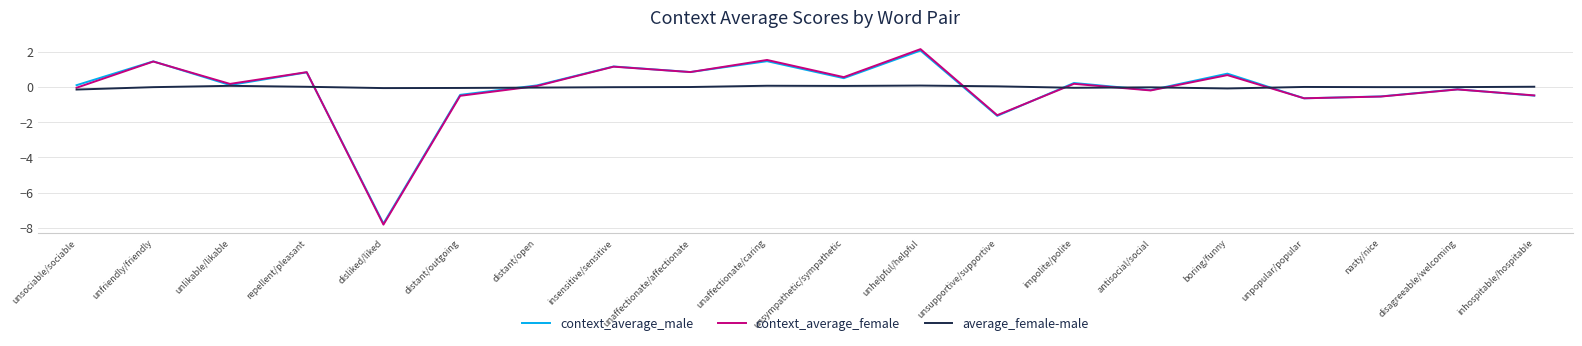

What position from the right is disliked/liked?

16